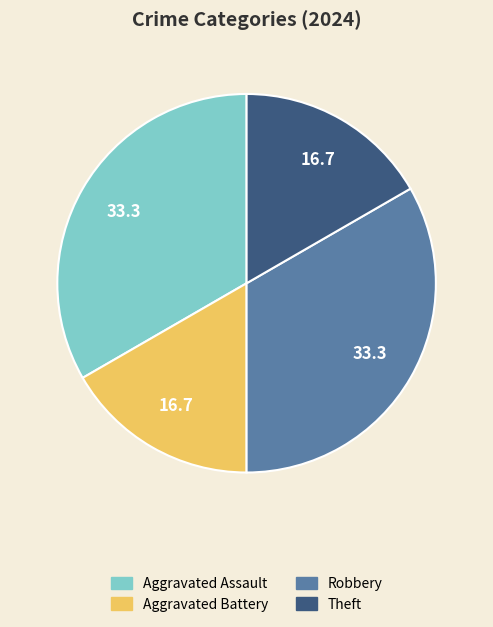

Is there a majority slice in this chart?

No